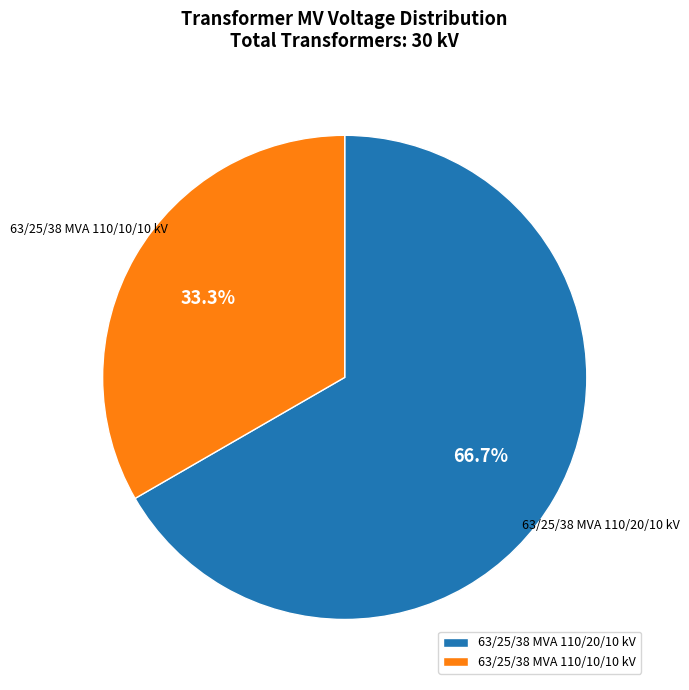

Count the number of slices in the pie.

2